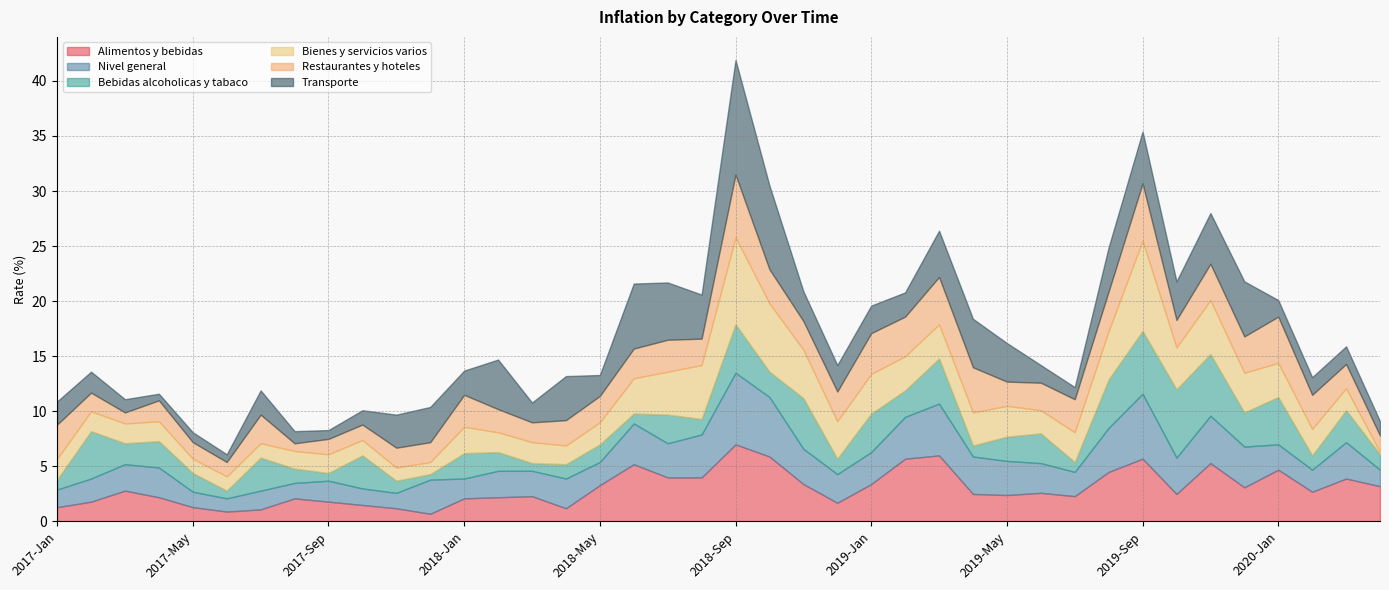

Which series ends up on top after the final intersection of Alimentos y bebidas and Bebidas alcoholicas y tabaco?

Alimentos y bebidas